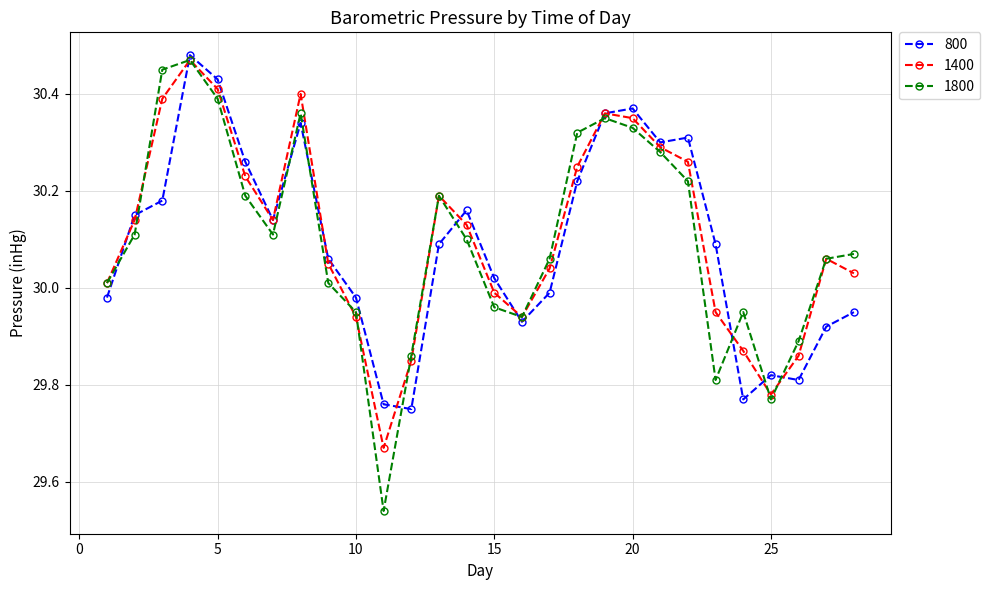

Which series has the largest range (max minus min)?

1800